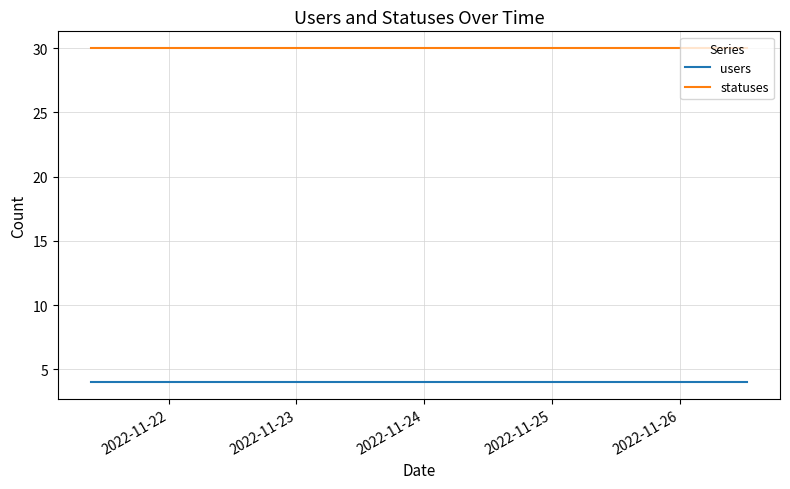

At how many categories does at least one series exceed 11?

20